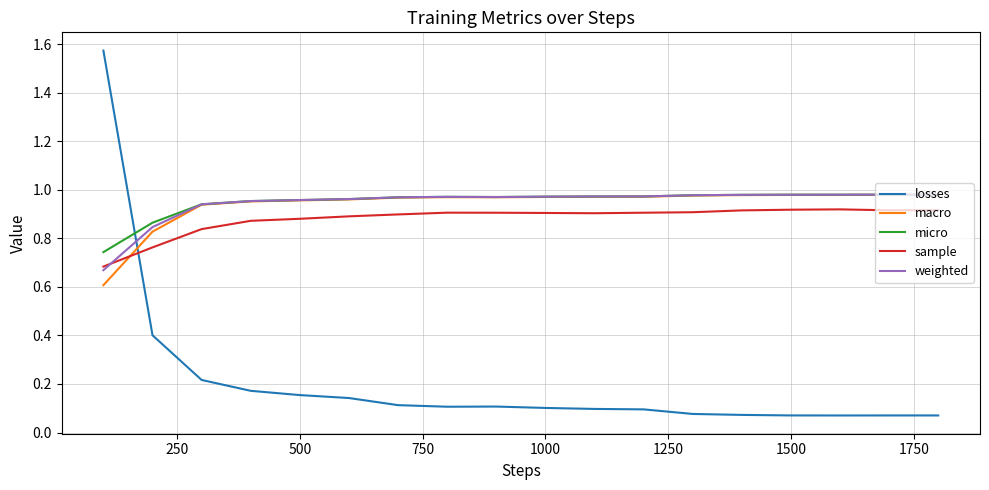

How many lines are shown in the chart?

5